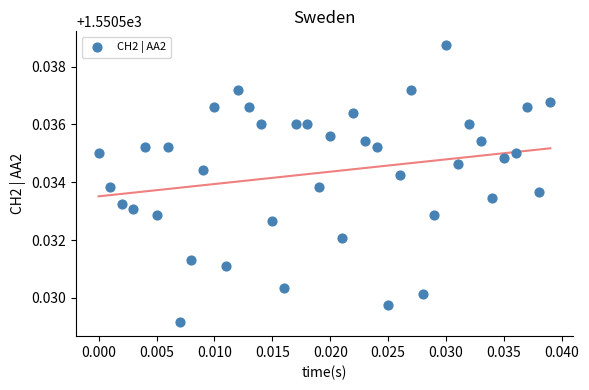

Count the number of points in this scatter plot.

40